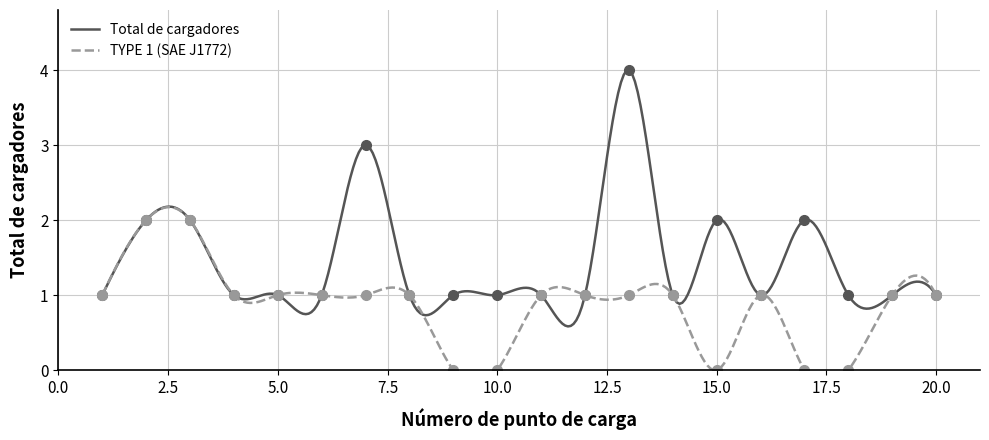

Where is the first local maximum for Total de cargadores?

7